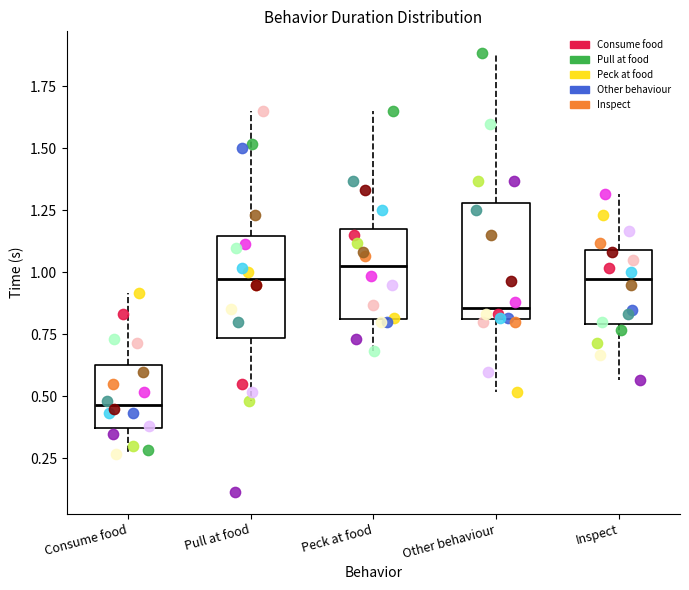

Reading left to right, transcribe this box plot: for each box, give where its median line is, the range the box spans, and where its two whiskers end, as read against the y-axis. The values are not printed on the chart, so give them approximately, as read against the axis.

Consume food: median 0.45, box 0.35 to 0.65, whiskers 0.25 to 0.90
Pull at food: median 0.95, box 0.75 to 1.15, whiskers 0.50 to 1.65
Peck at food: median 1.00, box 0.80 to 1.15, whiskers 0.70 to 1.65
Other behaviour: median 0.85, box 0.80 to 1.30, whiskers 0.50 to 1.90
Inspect: median 0.95, box 0.80 to 1.10, whiskers 0.55 to 1.30